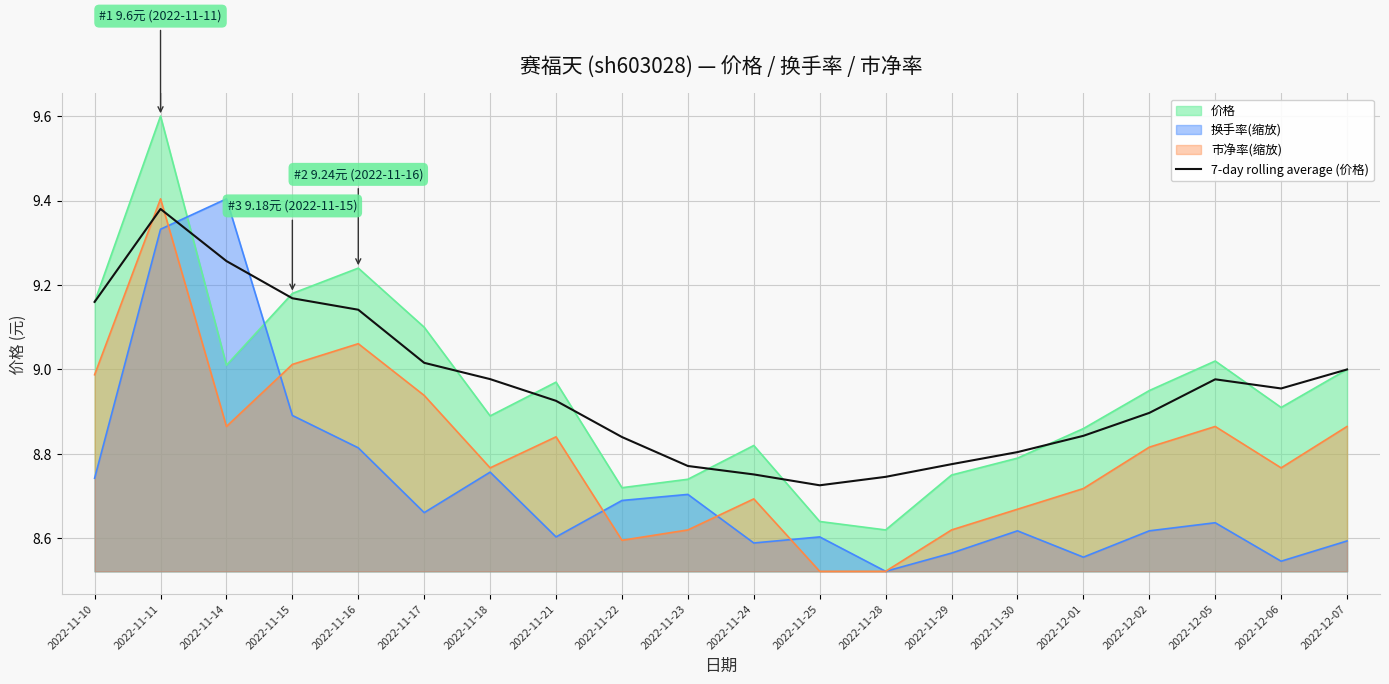

Between 2022-11-24 and 2022-12-02, which series saw the biggest shift?

7-day rolling average (价格)